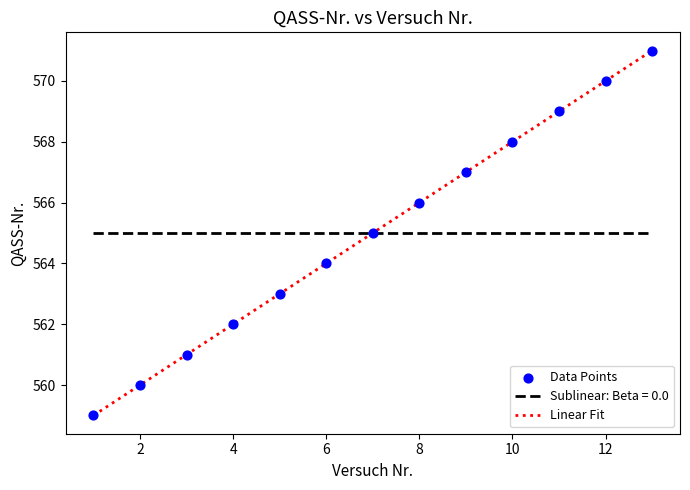

Which series has the largest range (max minus min)?

Linear Fit